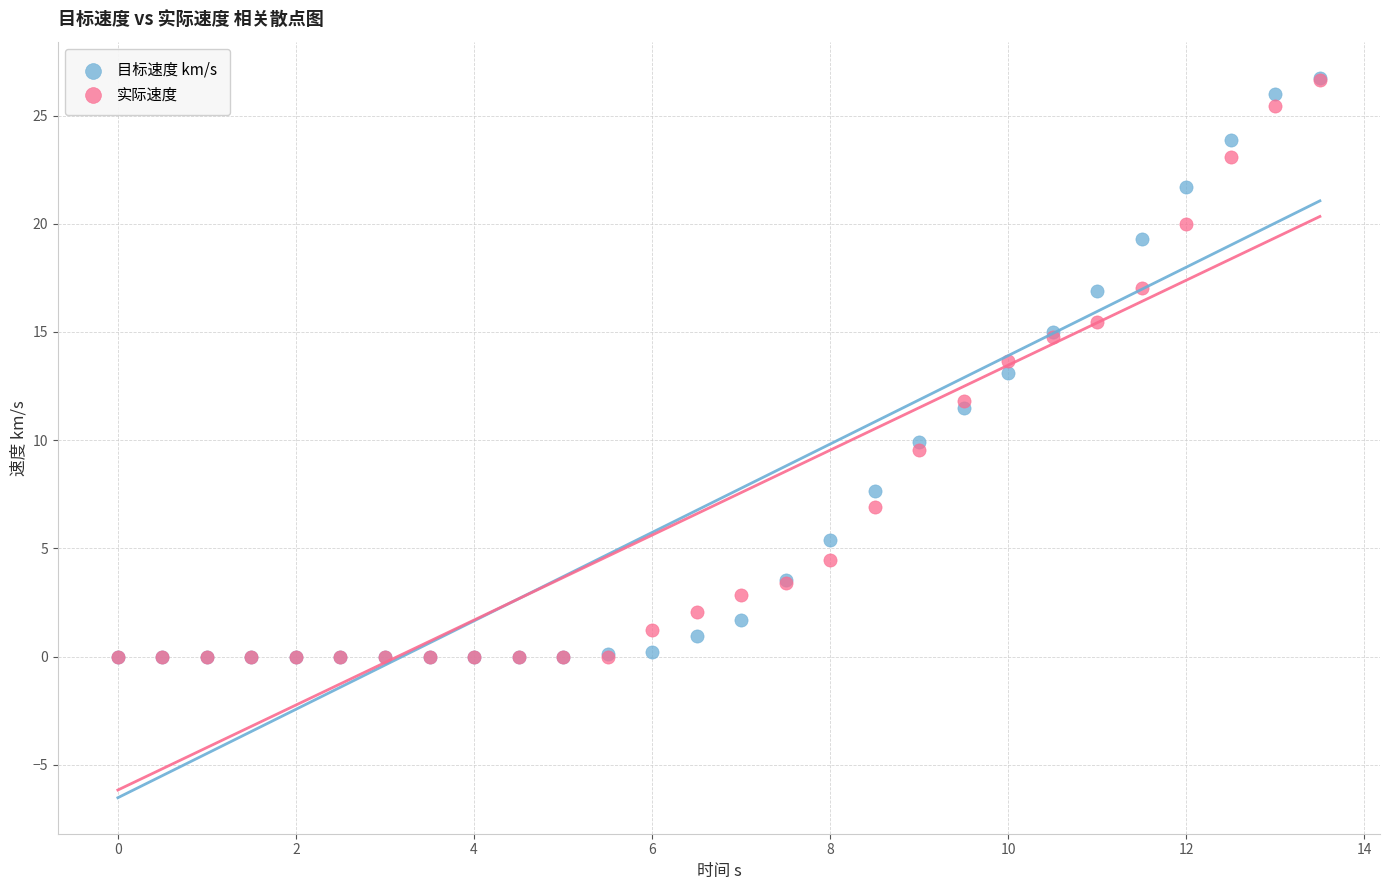

What are all the series names shown in the legend?

目标速度 km/s, 实际速度